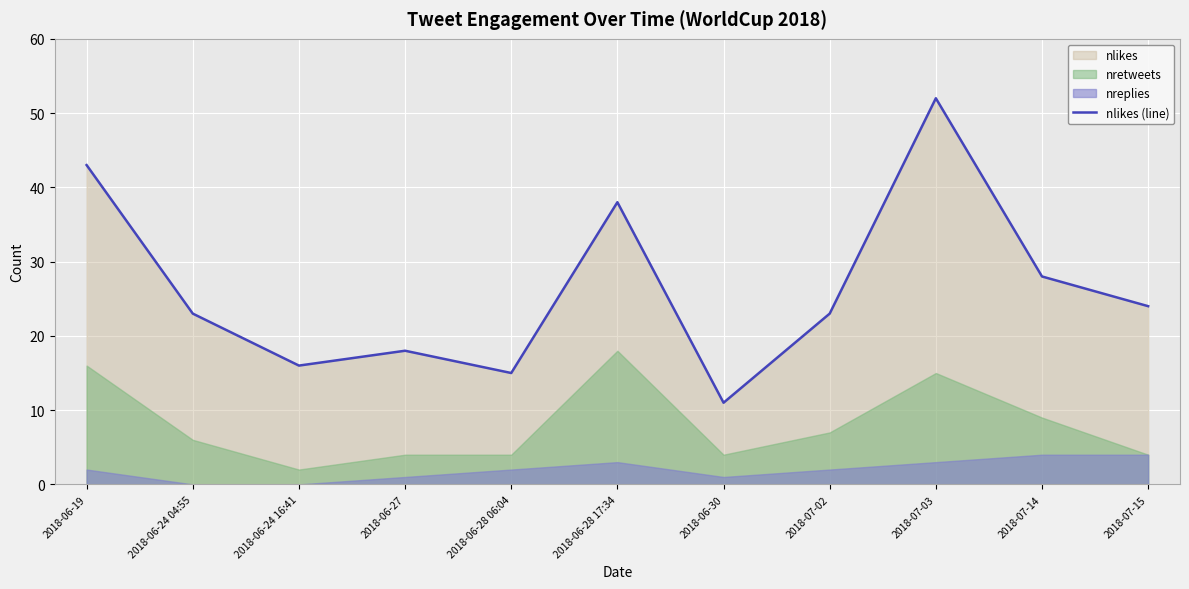

What is the change in value from 2018-07-14 to 2018-07-15?

-4